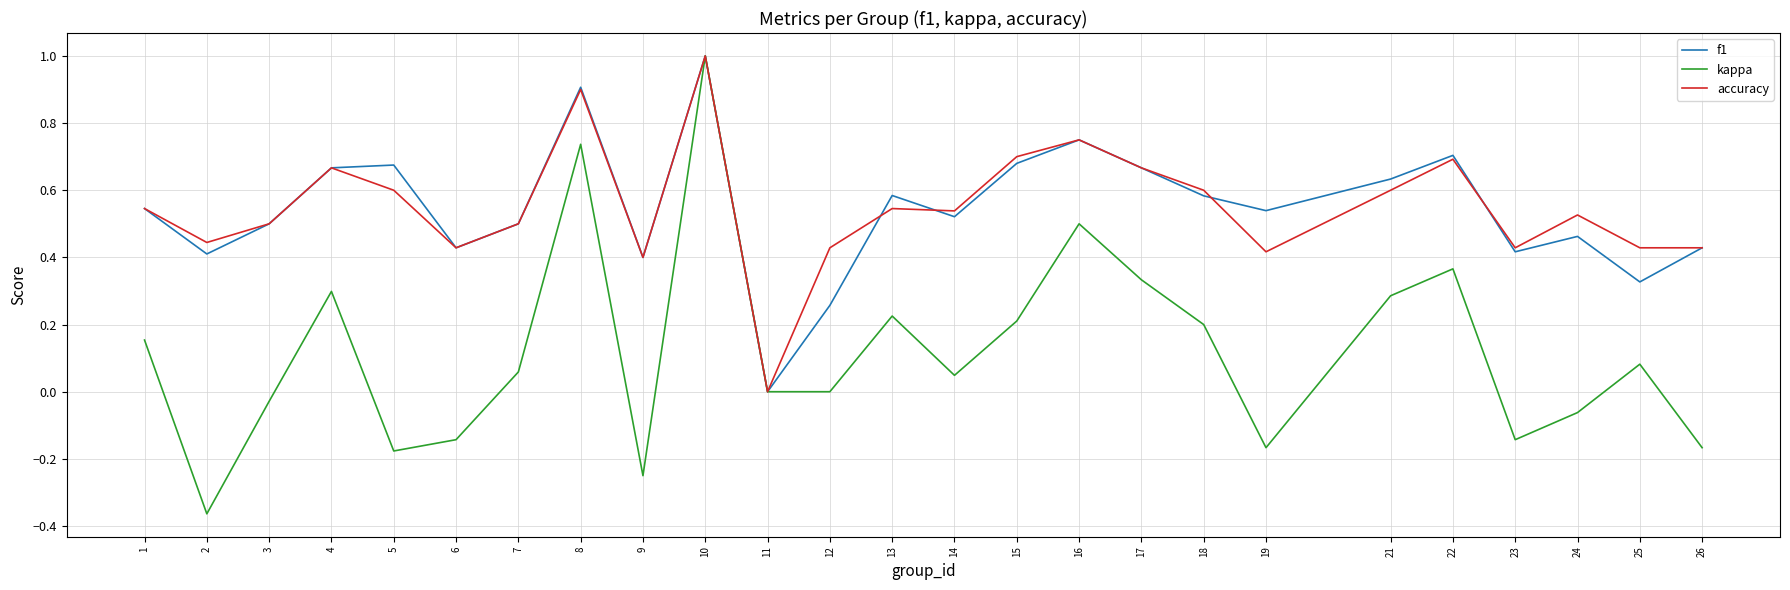

How many interior local peaks does the f1 series have?

7